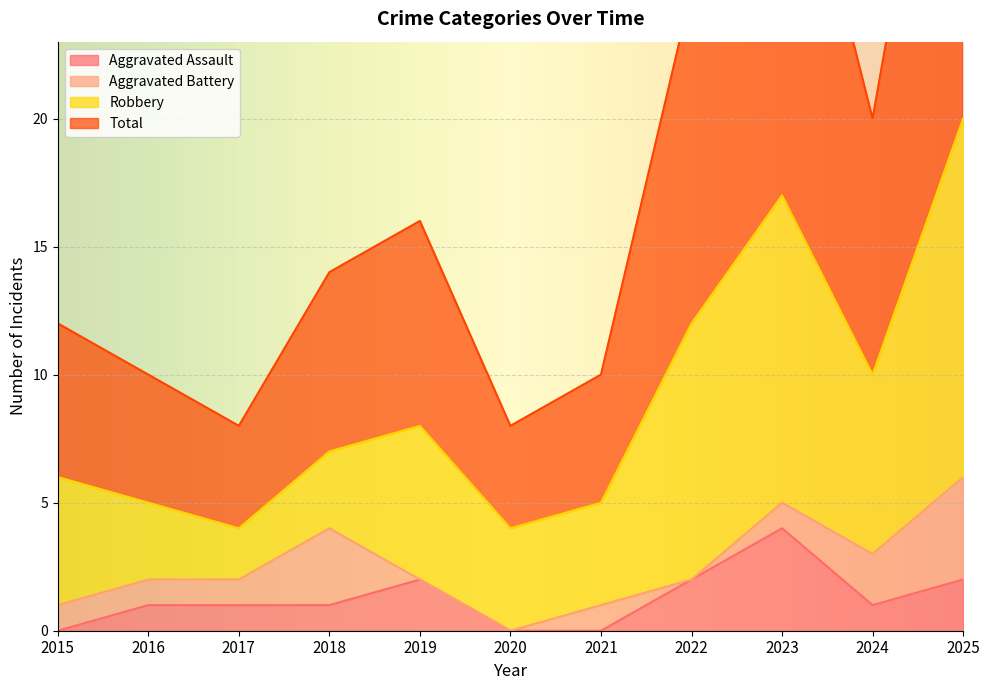

Does the chart display data point markers on the line(s)?

No